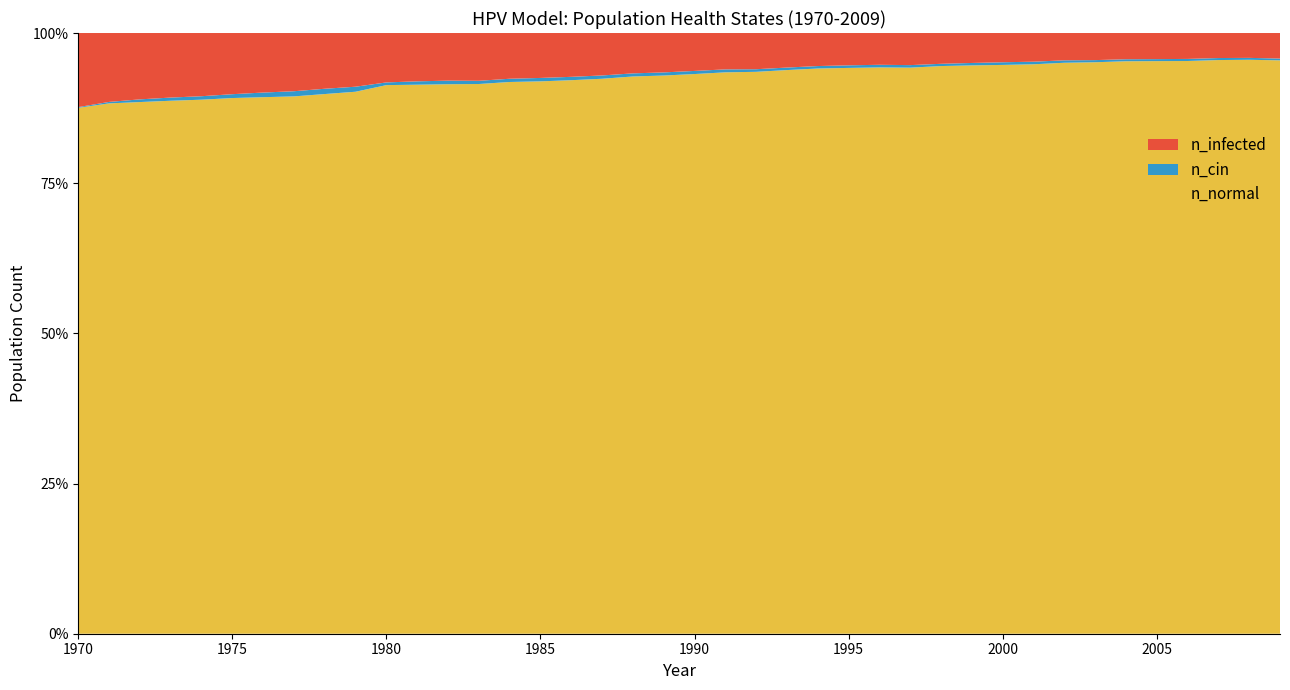

Reading left to right, list all the values displayed in this chart.

n_normal: 1970=55452344	1971=55577896	1972=55801768	1973=55931760	1974=55957320	1975=55918708	1976=55905376	1977=55884544	1978=55795104	1979=55780664	1980=55847880	1981=55841216	1982=55831212	1983=55894544	1984=55897872	1985=55999256	1986=56134528	1987=56232856	1988=56350352	1989=56490340	1990=56643112	1991=56818932	1992=56985312	1993=57164744	1994=57282796	1995=57420568	1996=57548336	1997=57689436	1998=57861648	1999=58010252	2000=58223576	2001=58465784	2002=58676048	2003=58924648	2004=59272400	2005=59672384	2006=60101524	2007=60621492	2008=61079240	2009=61548936
n_infected: 1970=7810659	1971=7219582	1972=6962930	1973=6773497	1974=6621283	1975=6385464	1976=6202697	1977=6054094	1978=5761889	1979=5525235	1980=5028042	1981=4913604	1982=4838886	1983=4857774	1984=4632509	1985=4553625	1986=4442798	1987=4298918	1988=4080875	1989=3985325	1990=3836166	1991=3679787	1992=3671176	1993=3502575	1994=3347306	1995=3278699	1996=3228146	1997=3270644	1998=3138151	1999=3056212	2000=2993160	2001=2943718	2002=2806226	2003=2792893	2004=2714287	2005=2719564	2006=2718176	2007=2643180	2008=2645124	2009=2740674
n_cin: 1970=74995	1971=153602	1972=282205	1973=333591	1974=364145	1975=402754	1976=484416	1977=535802	1978=546635	1979=517747	1980=274150	1981=342757	1982=363590	1983=326647	1984=328592	1985=347202	1986=340813	1987=334702	1988=313592	1989=316092	1990=314981	1991=298871	1992=264151	1993=254985	1994=248596	1995=261929	1996=266373	1997=256929	1998=228320	1999=248874	2000=271650	2001=266095	2002=249707	2003=220542	2004=210543	2005=209154	2006=218320	2007=213598	2008=203043	2009=193044